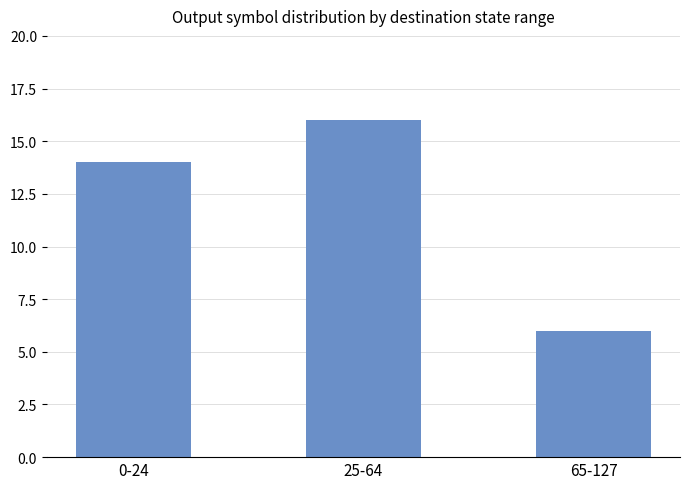

How many data points are less than 14?

1